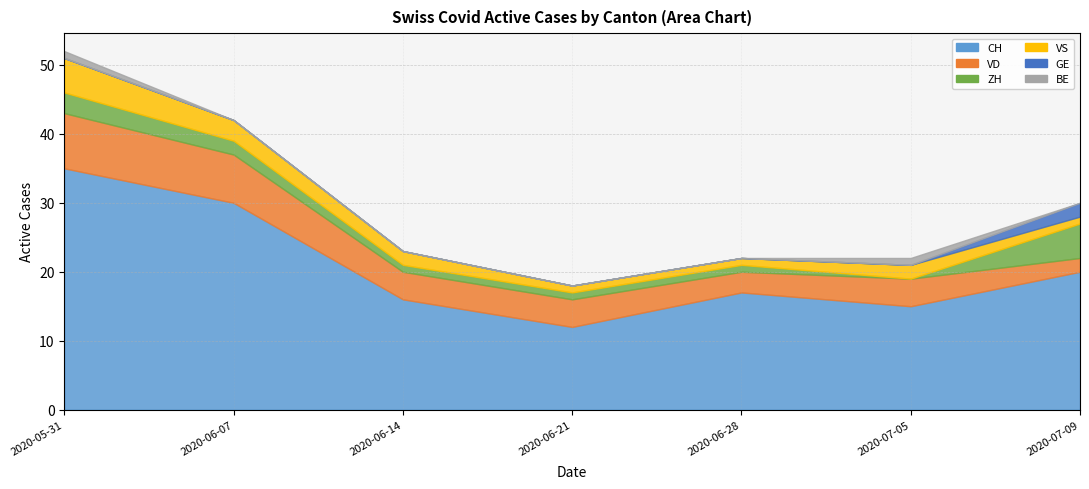

True or false: BE and ZH intersect in this chart.

True